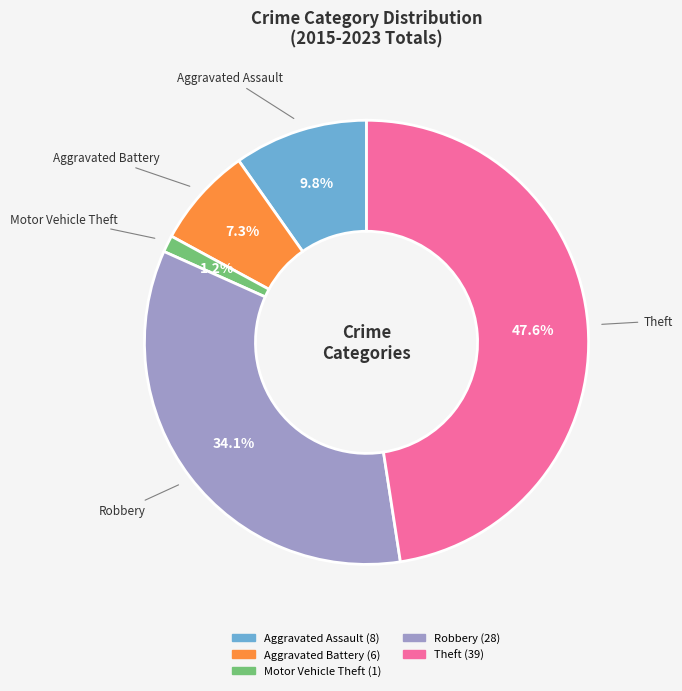

Does Motor Vehicle Theft account for over 50% of the chart?

No